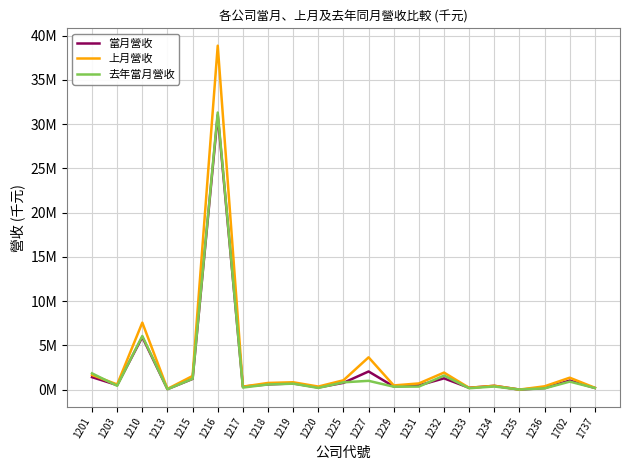

What are all the series names shown in the legend?

當月營收, 上月營收, 去年當月營收